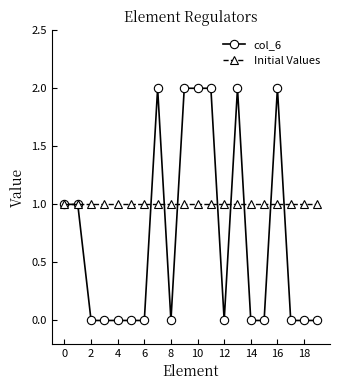

List the series in order of their overall mean, highest first.

Initial Values, col_6